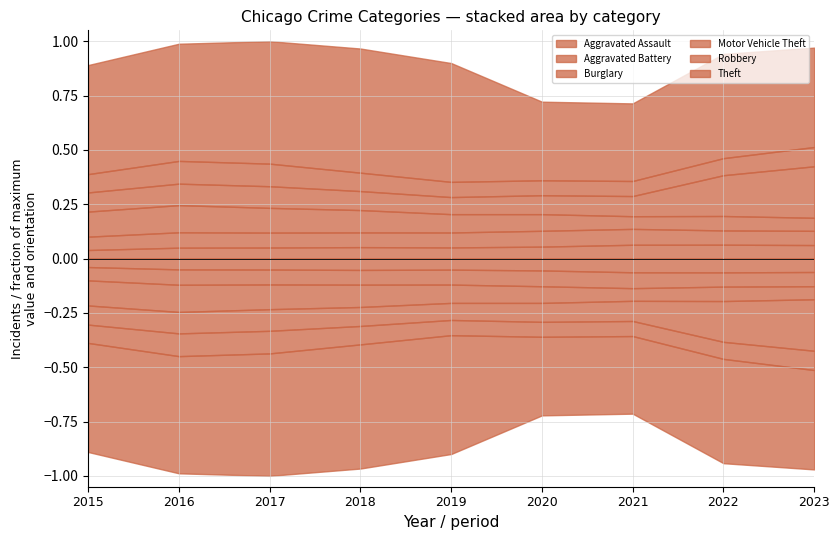

At which label is Theft closest to 53047?

2023